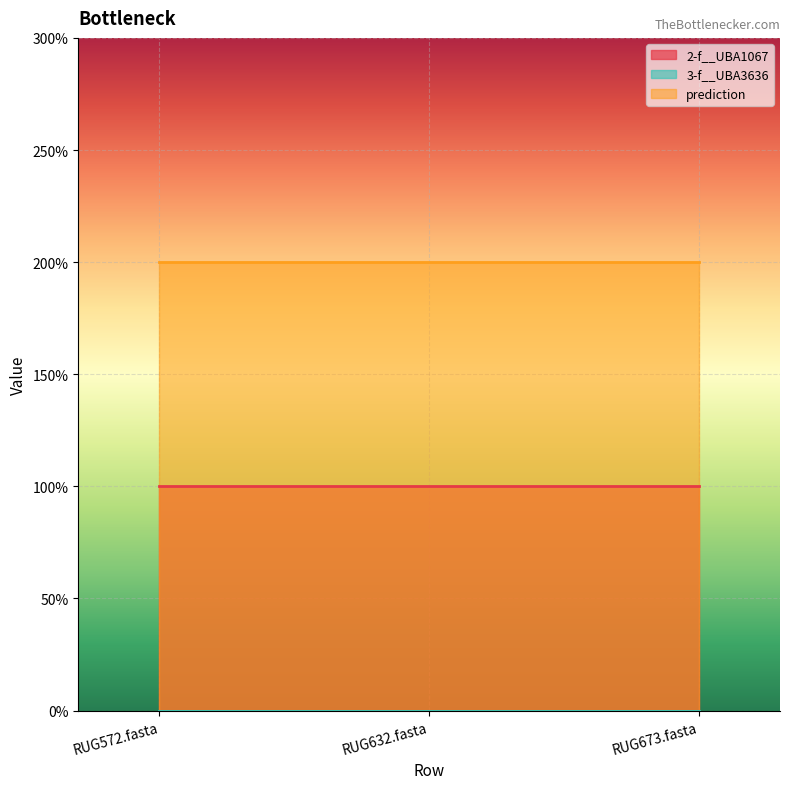

What is the difference between the highest and lowest values at RUG632.fasta?

2